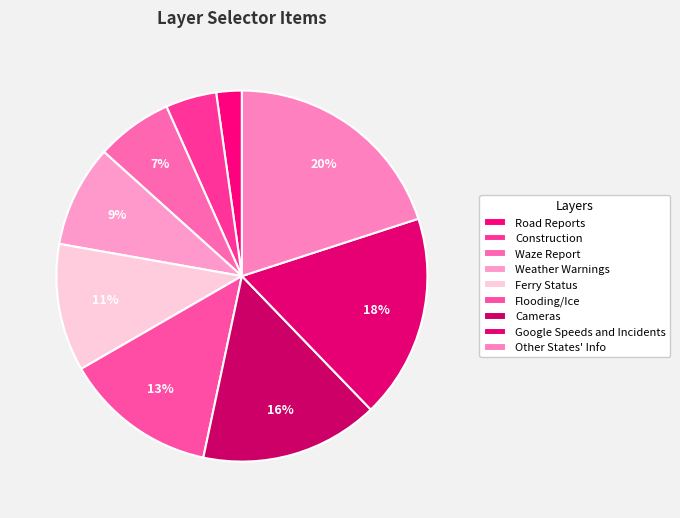

Does any single category account for the majority?

No